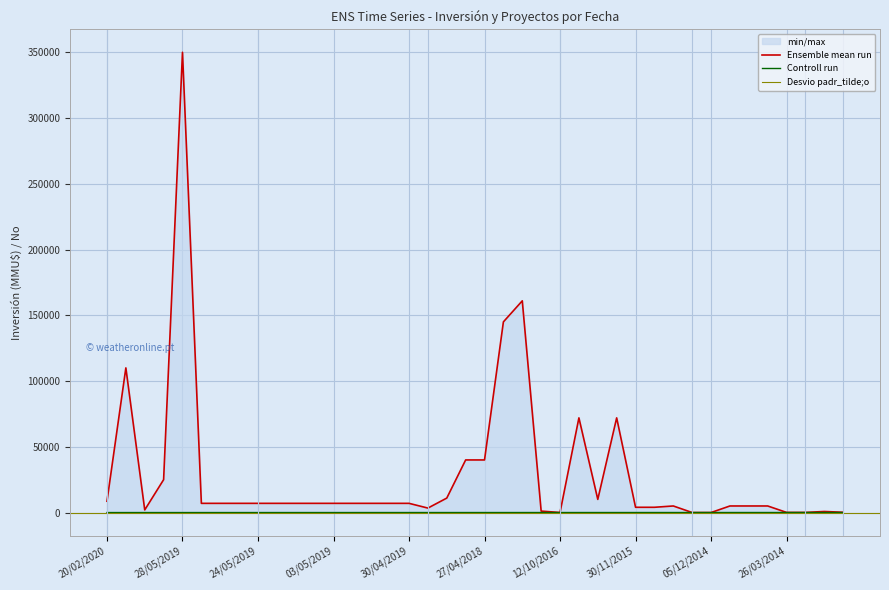

After their last crossing, which series has the higher values: No or Inversión(MMU$)?

Inversión(MMU$)